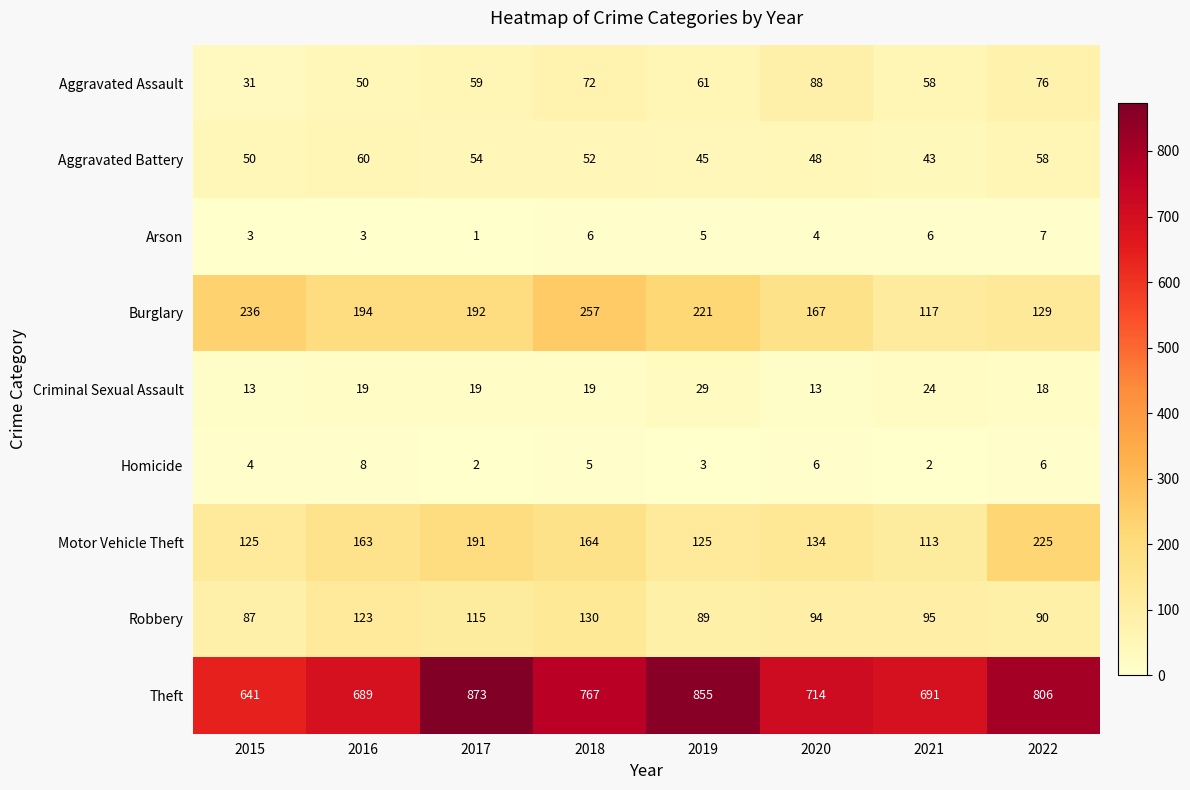

What is the approximate value of Arson at 2020?

4